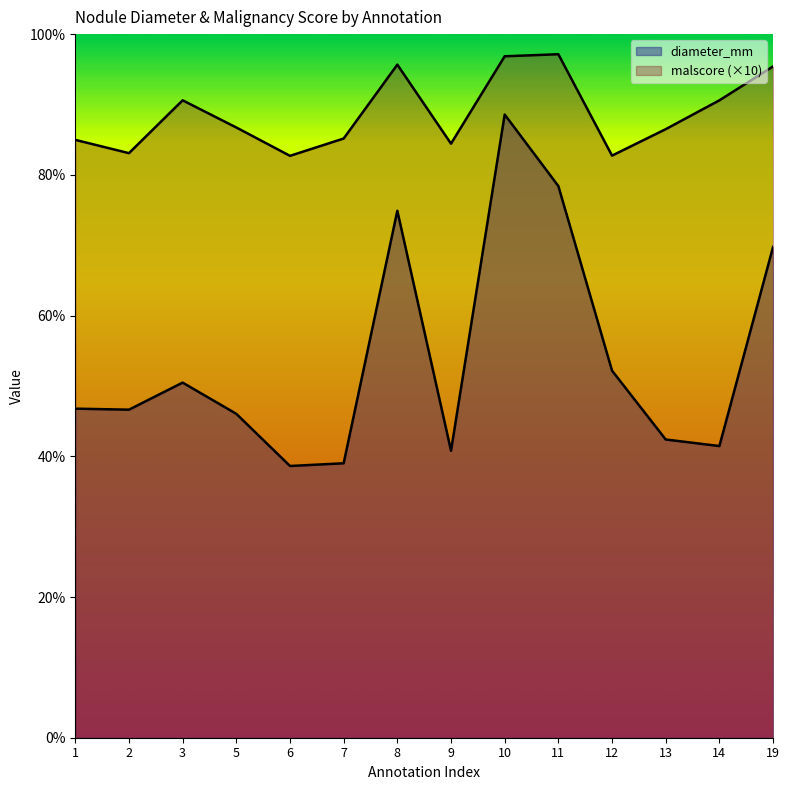

At how many categories does at least one series exceed 5?

14